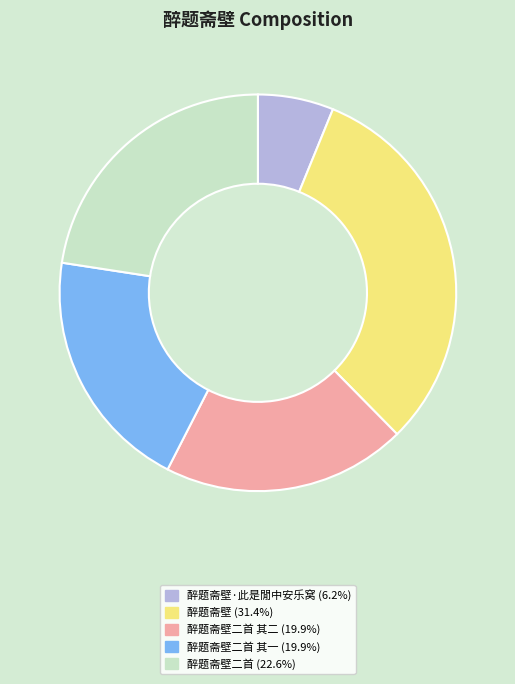

Is there a majority slice in this chart?

No